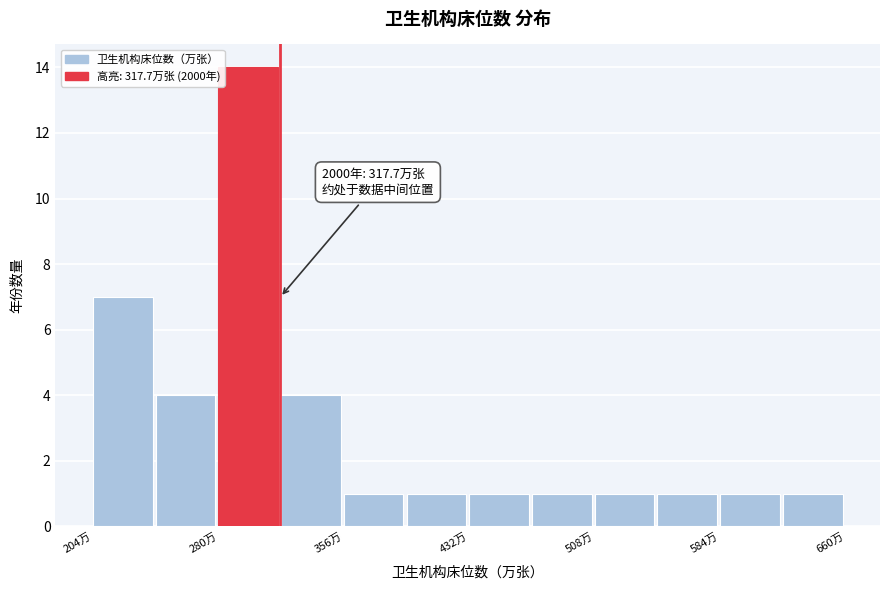

Around what value on the x-axis is the tallest bar? Give the approximate position of its centre, as read against the axis.

300